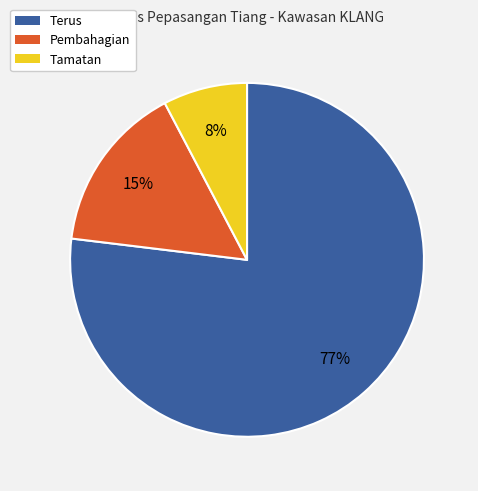

Which category has the smallest portion of the pie?

Tamatan